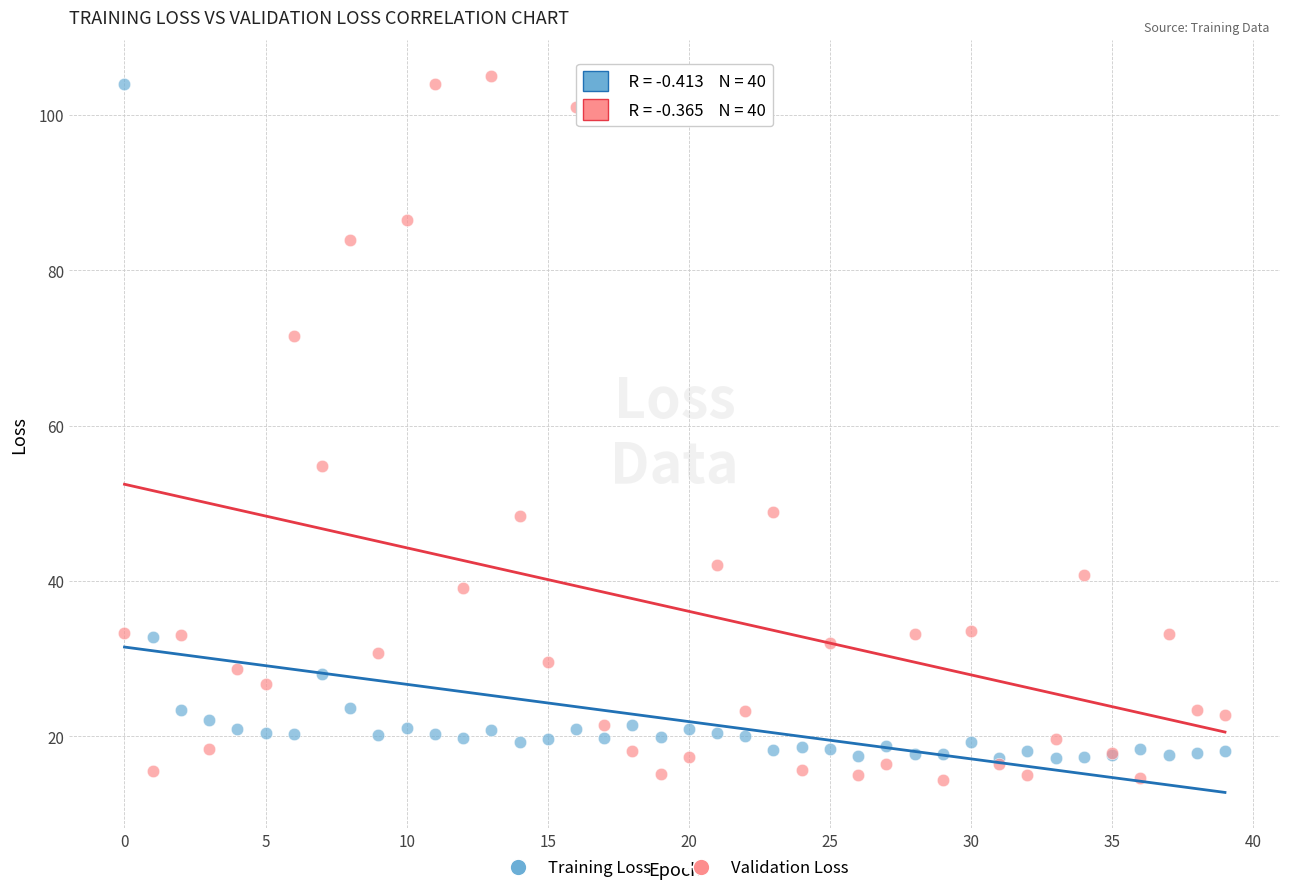

What are all the series names shown in the legend?

Training Loss, Validation Loss